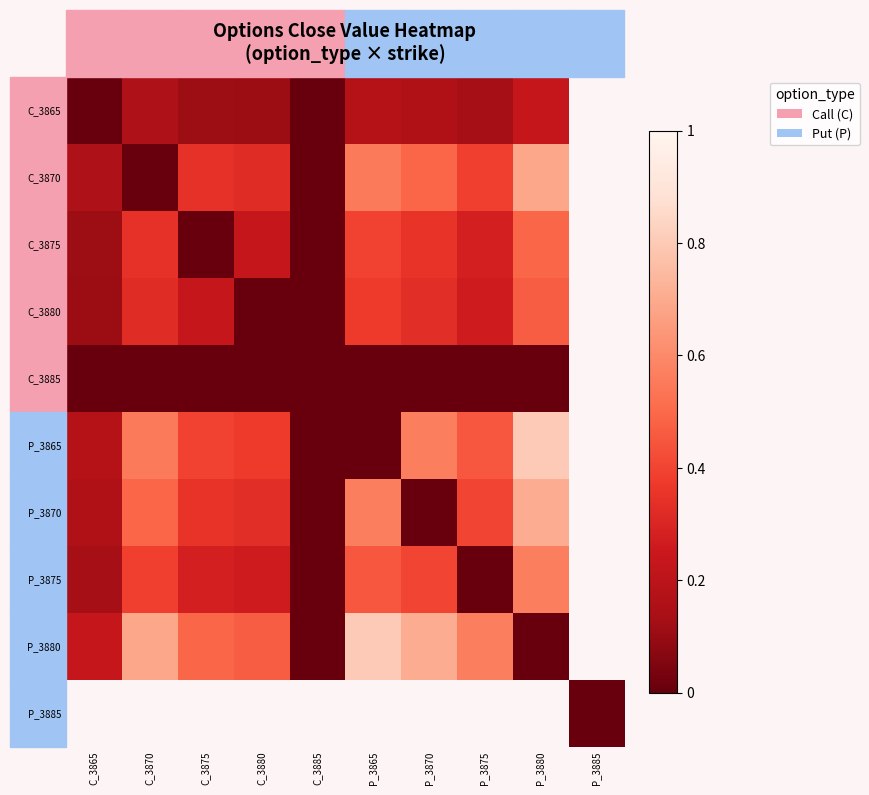

What is the maximum value shown in the chart?

0.8